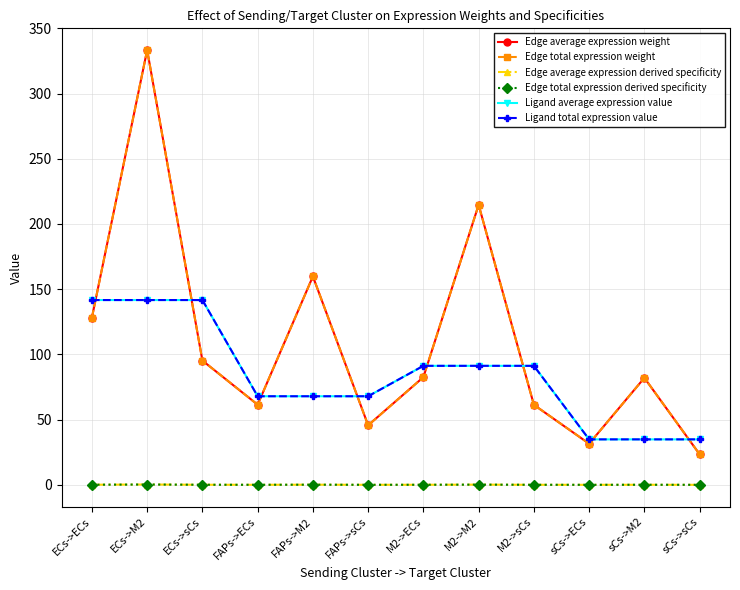

The value of Edge total expression weight at FAPs->ECs is 61.5. True or false?

True